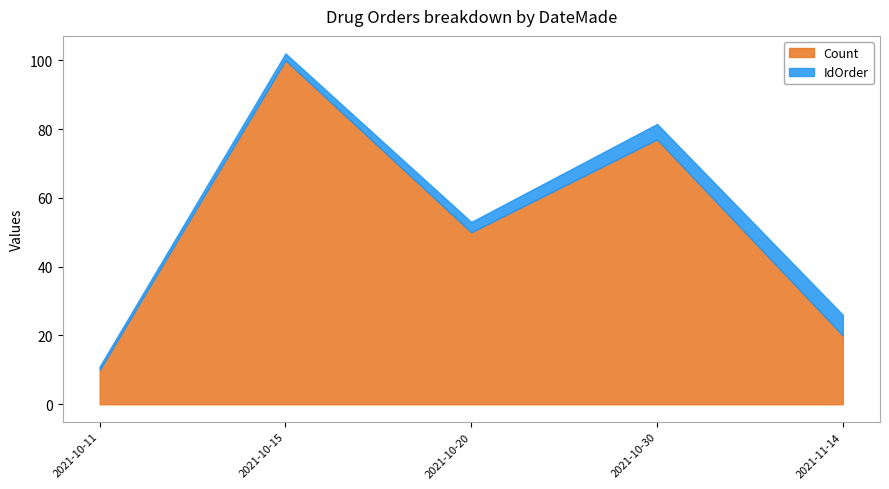

True or false: Count and IdOrder intersect in this chart.

False